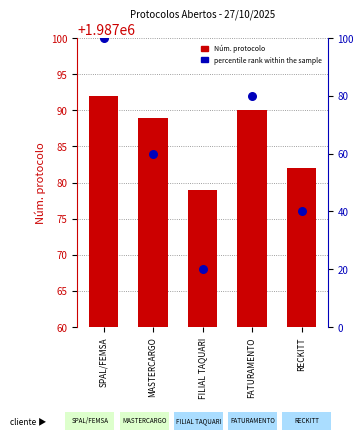

Which series has the largest total across all categories?

Núm. protocolo